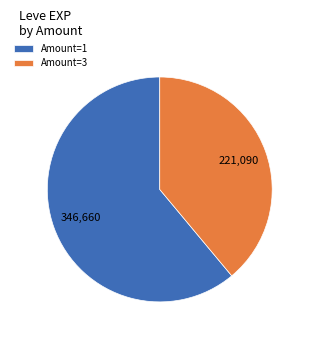

Rank the categories by value from lowest to highest.

Amount=3, Amount=1